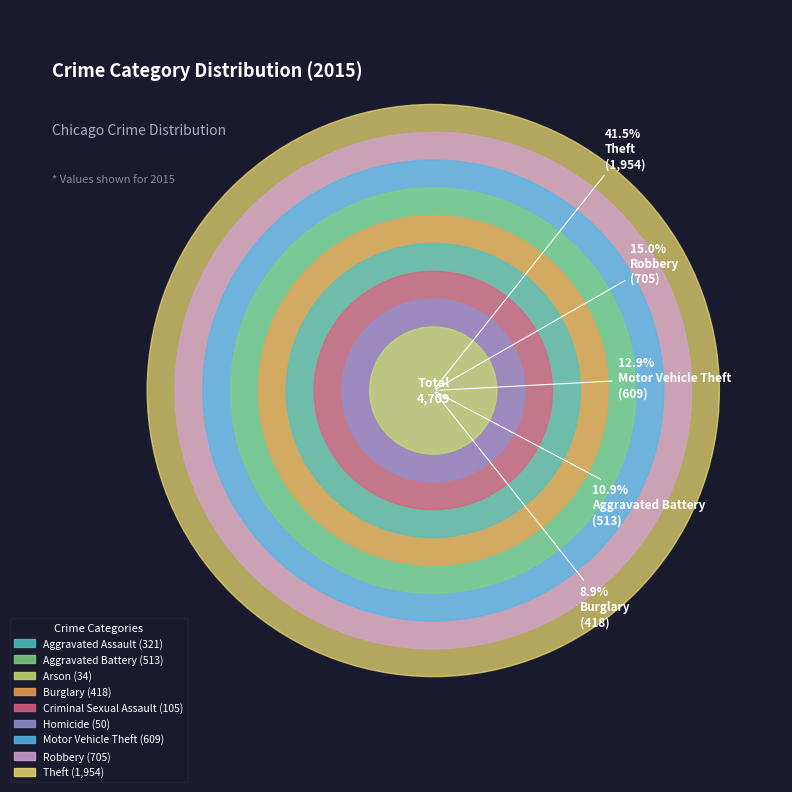

How many segments does this pie chart have?

9